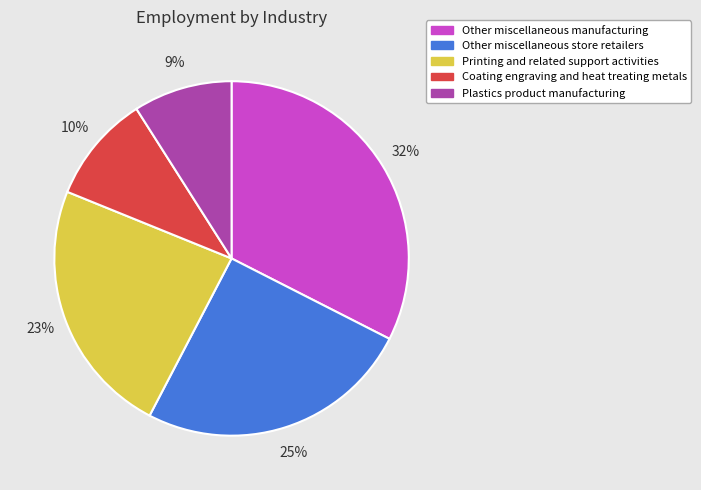

Combined, do Coating engraving and heat treating metals and Other miscellaneous manufacturing account for over 50%?

No